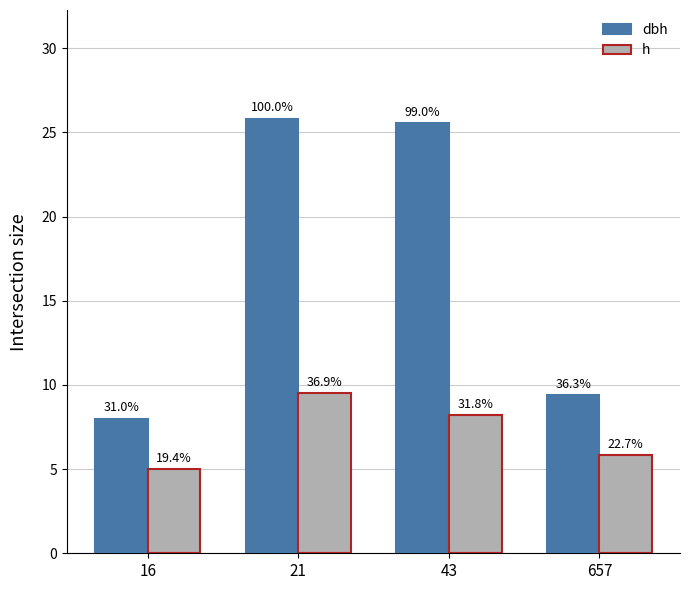

Count the h values in the range 5 to 9.

3